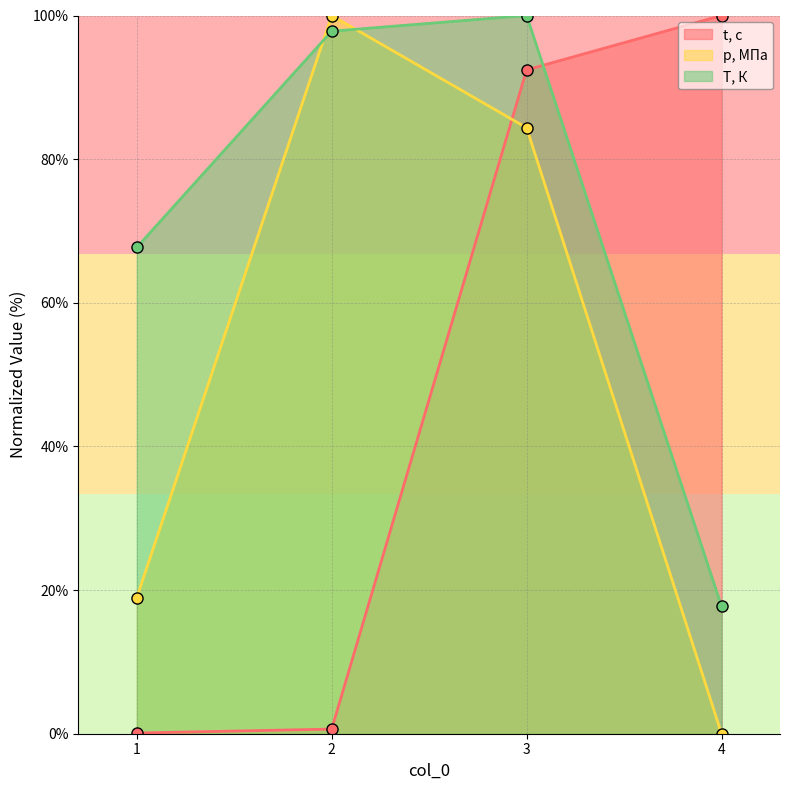

How many lines are shown in the chart?

3